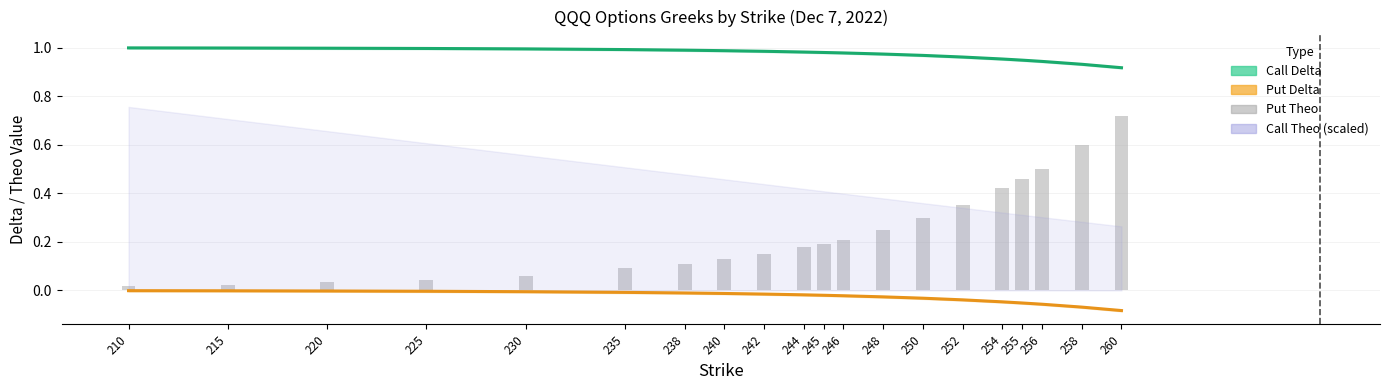

Read the Call Delta value at 220.

1.0